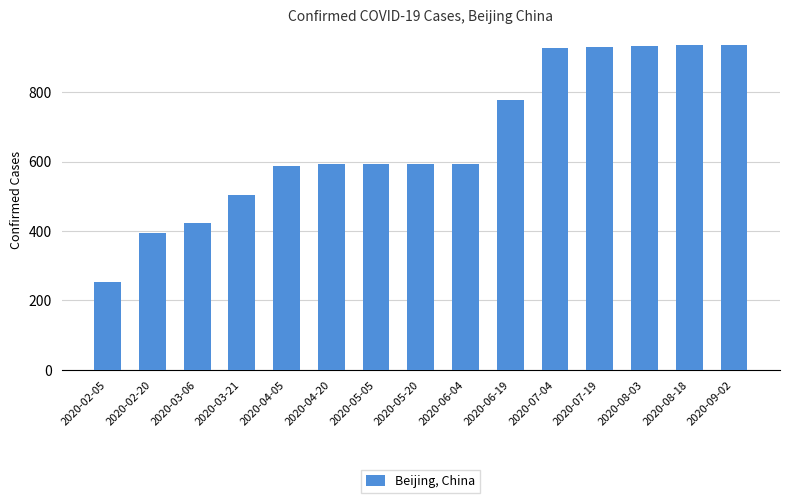

Is it true that the value at 2020-07-04 is 928?

True